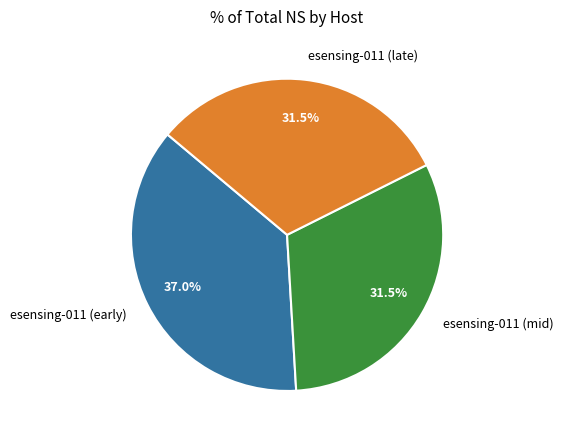

Which has a higher value, esensing-011 (early) or esensing-011 (late)?

esensing-011 (early)